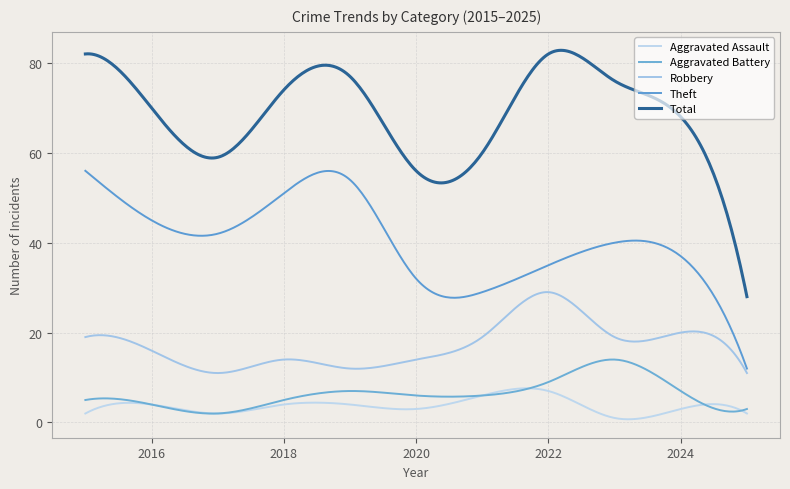

How many categories are shown in the chart?

300